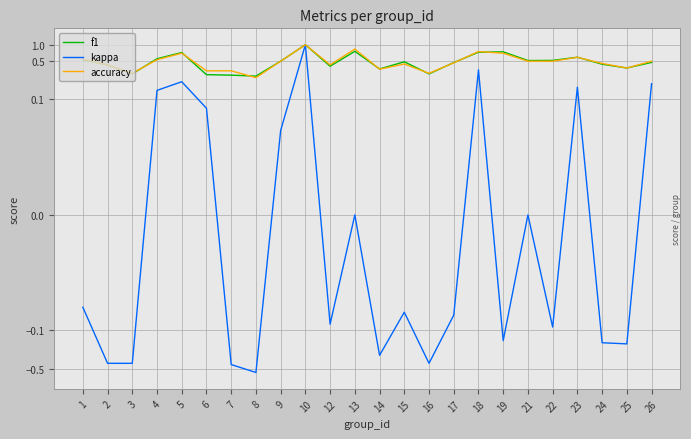

Is the value of accuracy at 21 greater than the value of f1 at 5?

No